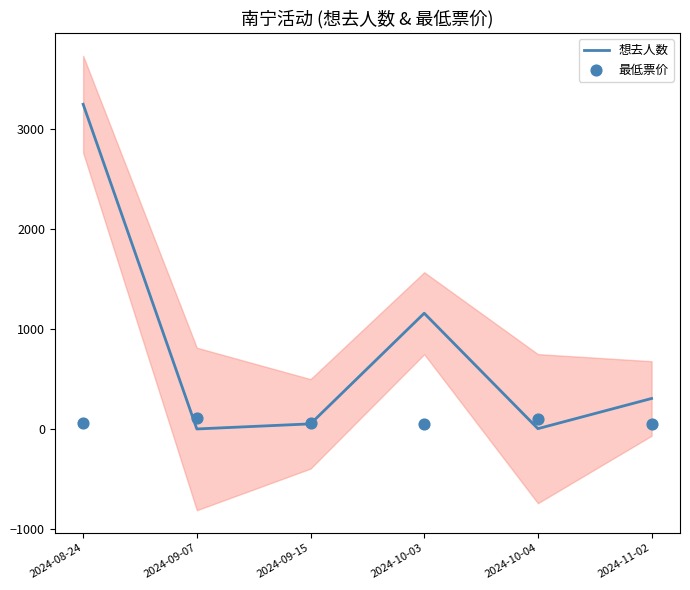

Which series reaches the maximum Y coordinate?

想去人数